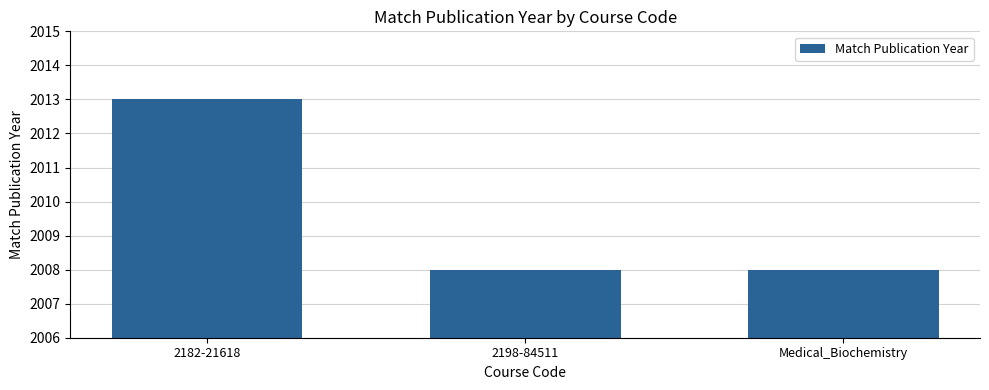

Does the chart contain stacked bars?

No